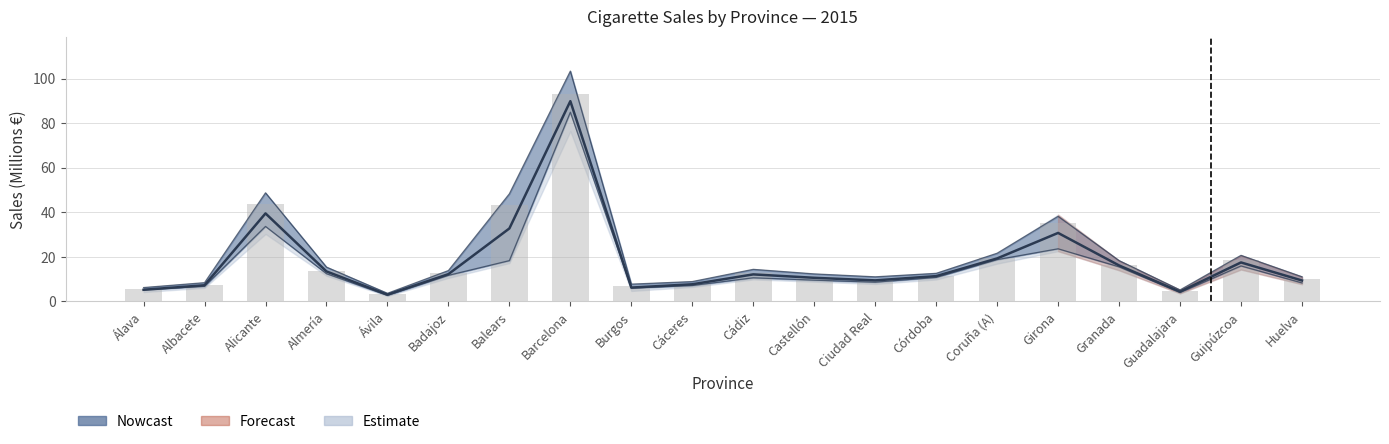

Is it true that Abril equals 7.3 at Guipúzcoa?

False